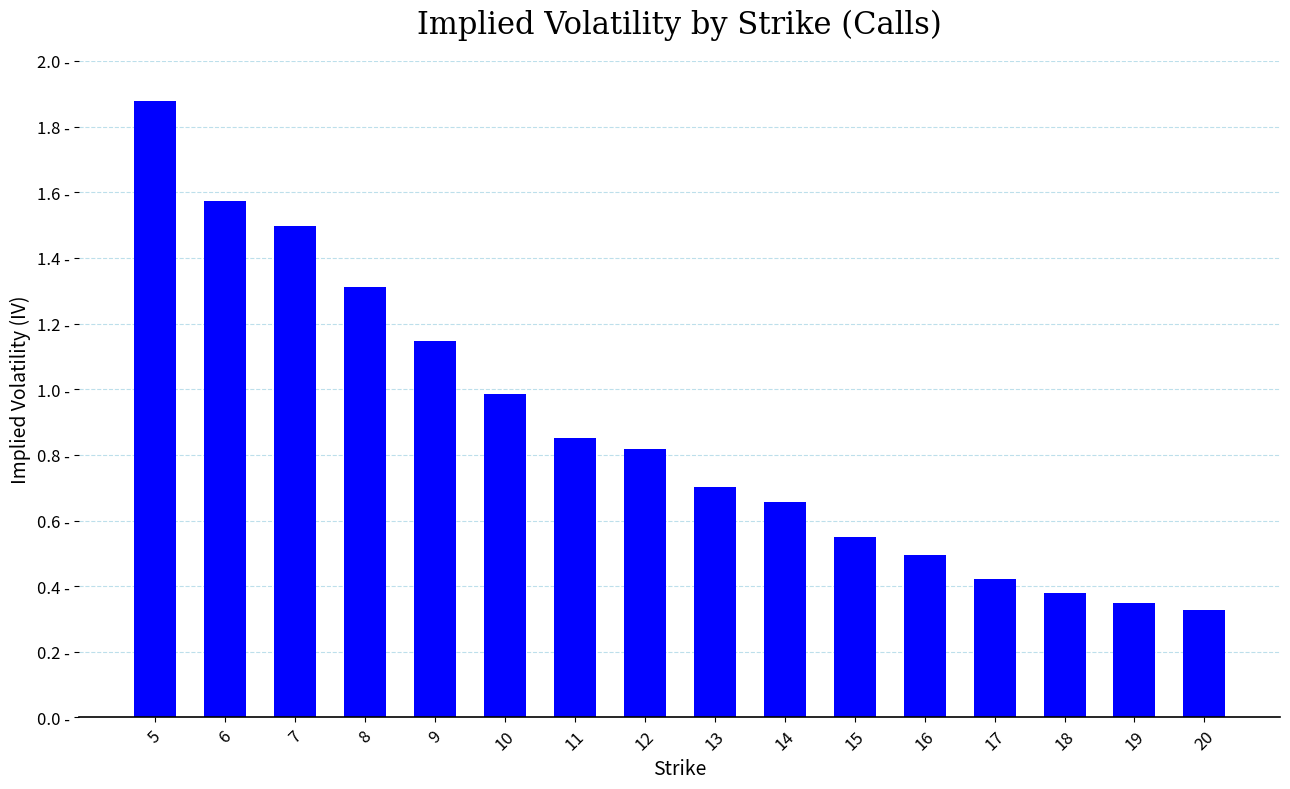

What is the value of the 2nd bar from the left?

1.6